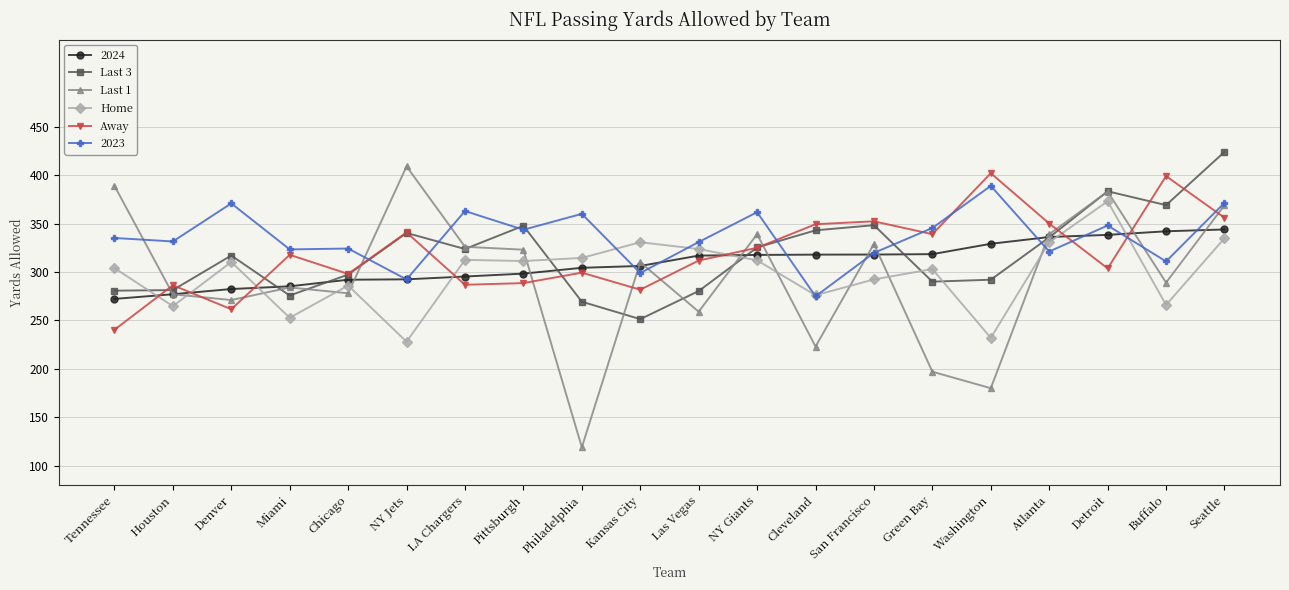

True or false: Last 1 has a value of 402.9 at Miami.

False